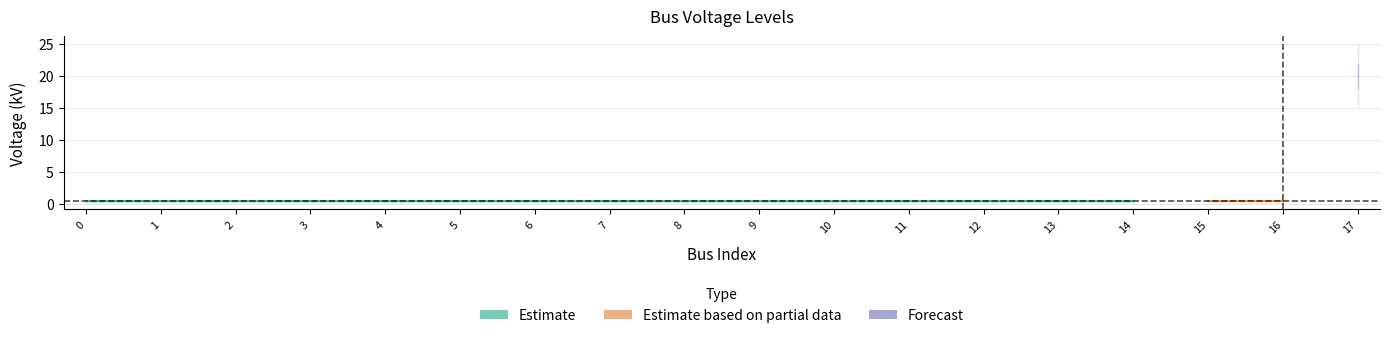

What is the sum of all values?

26.8